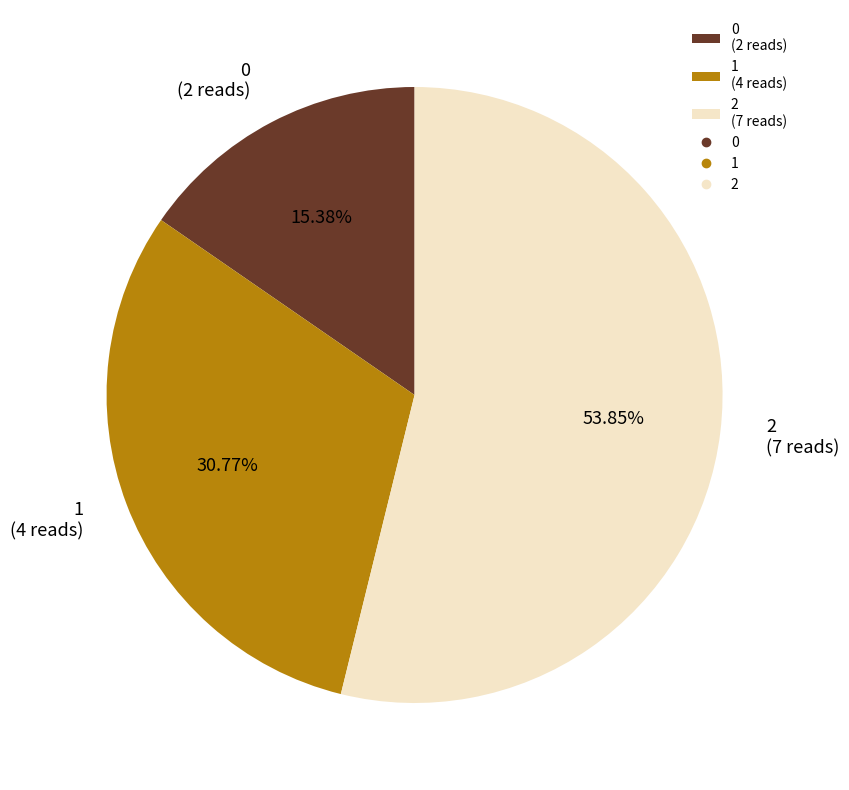

What is the largest slice in the pie chart?

2